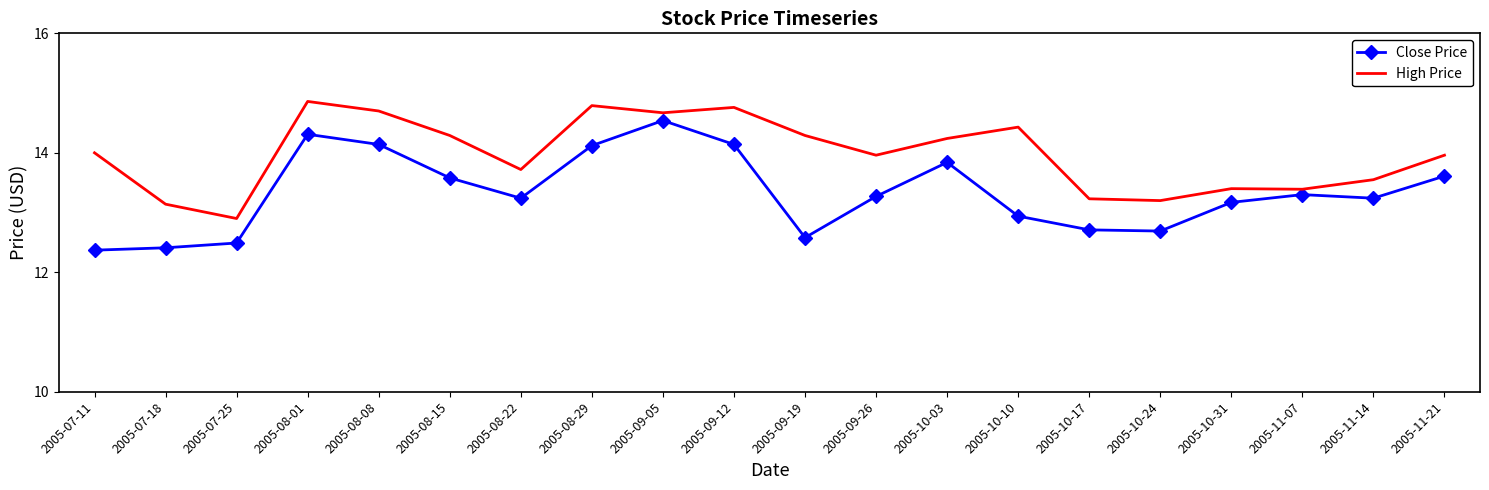

At which label does High Price reach its minimum?

2005-07-25